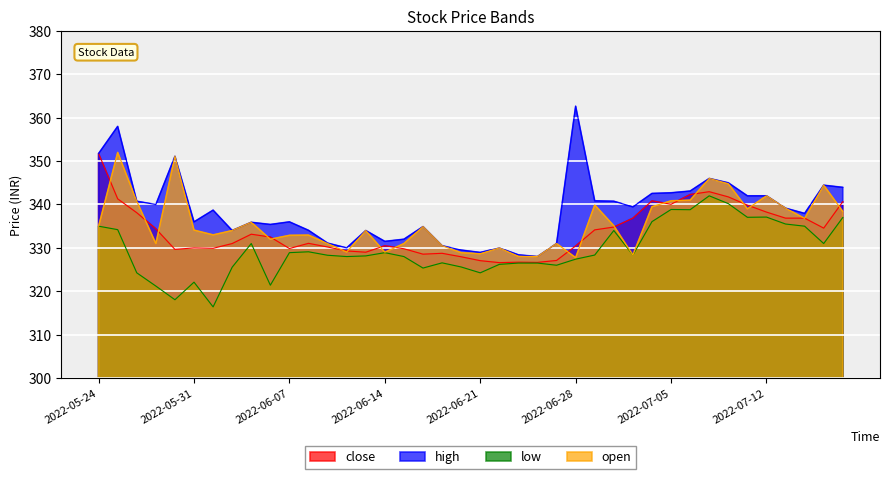

True or false: high has a value of 194.6 at 2022-07-07.

False